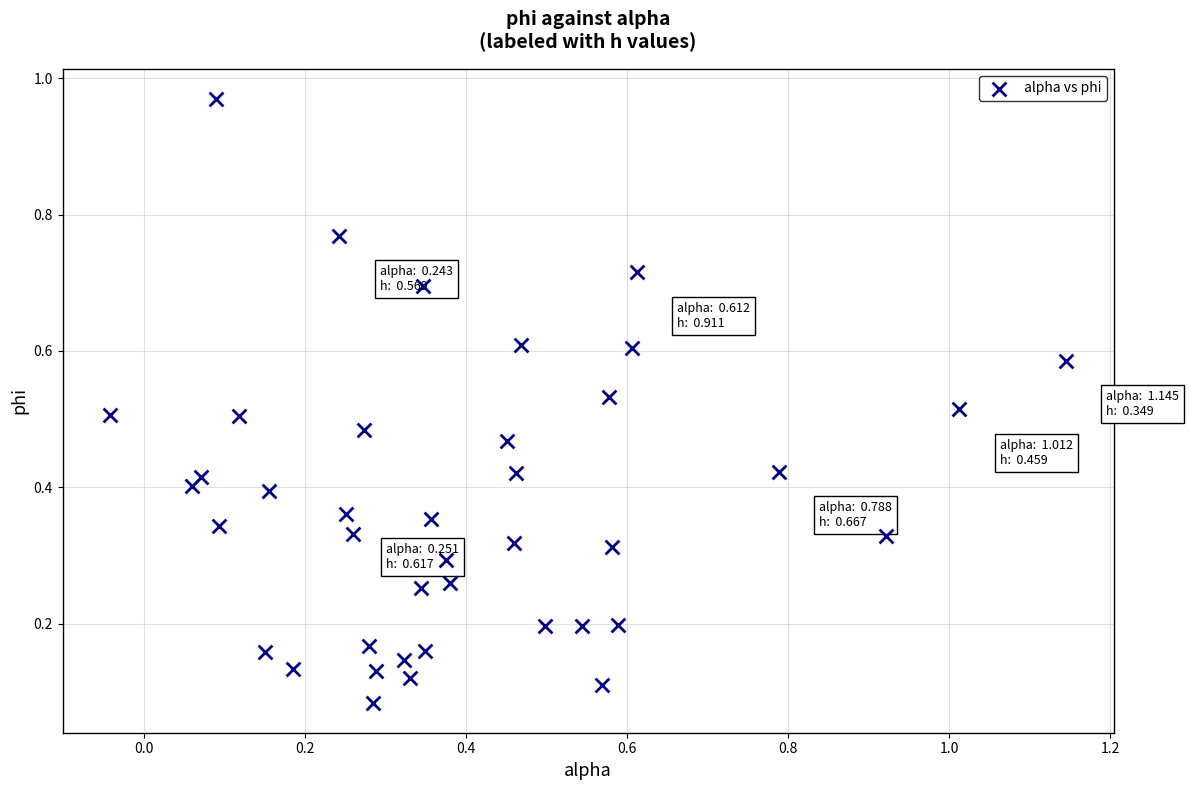

What is the range of X values (max minus min)?

1.2